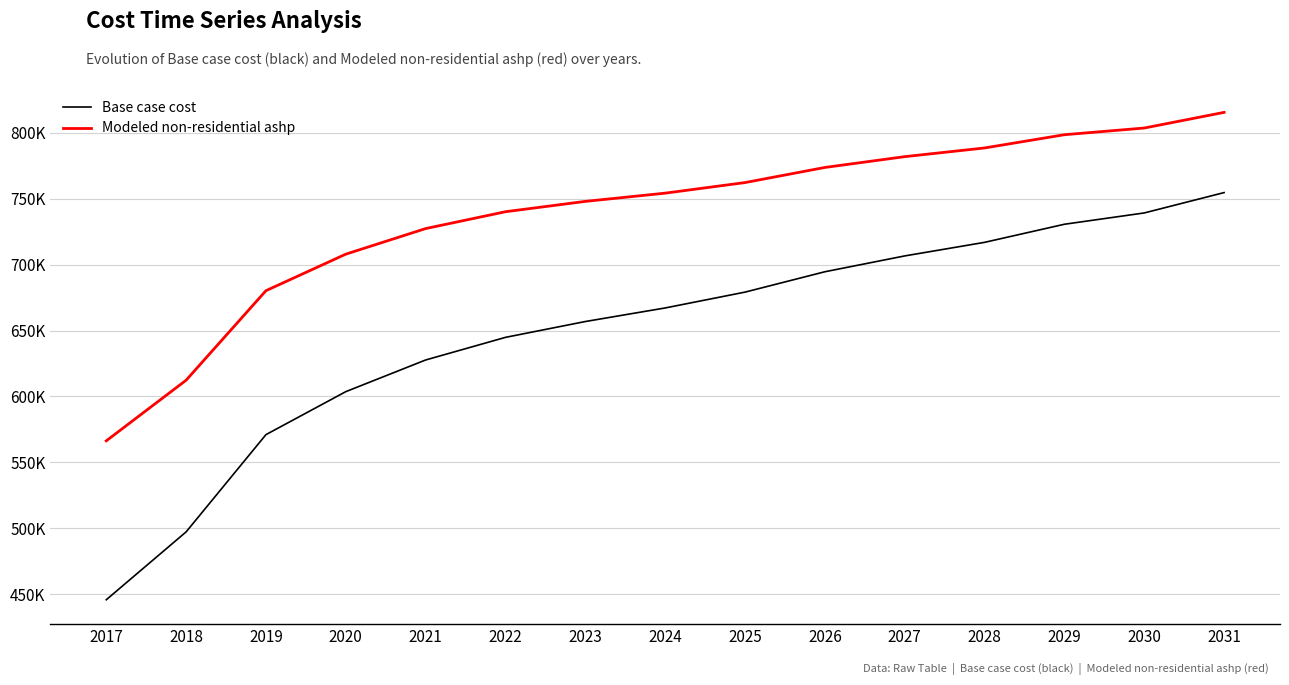

What is the sum of all Modeled non-residential ashp values?

11059260.0